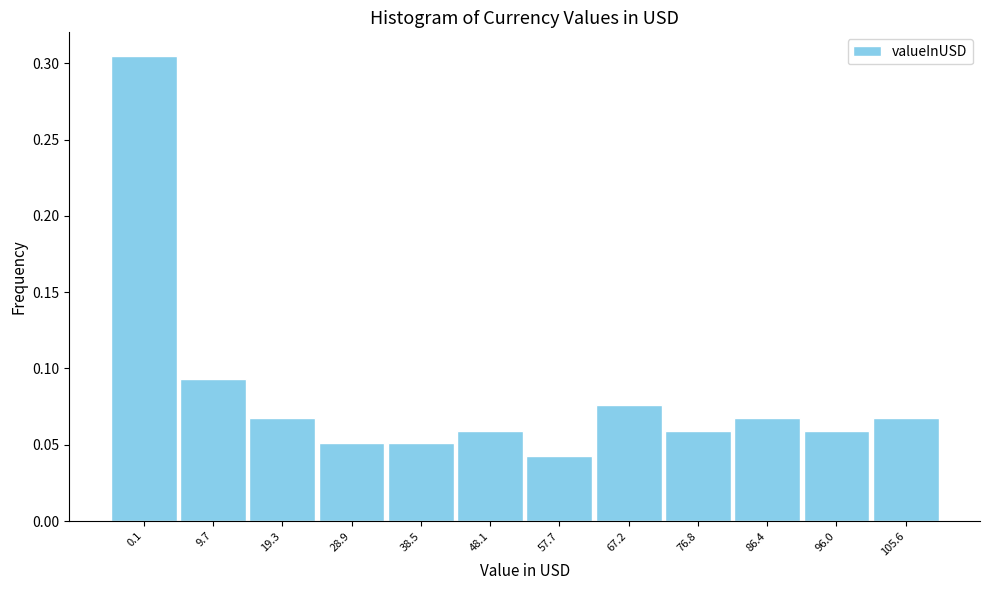

What is the sum of the values at 0.1 and 76.8?

0.4